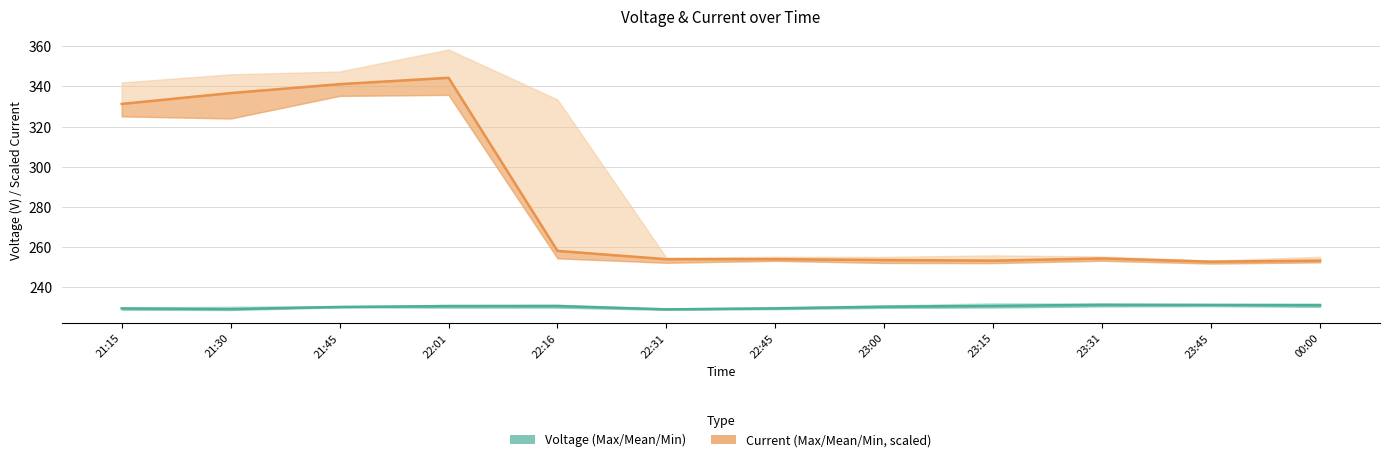

True or false: Min Current and Min Voltage intersect in this chart.

False